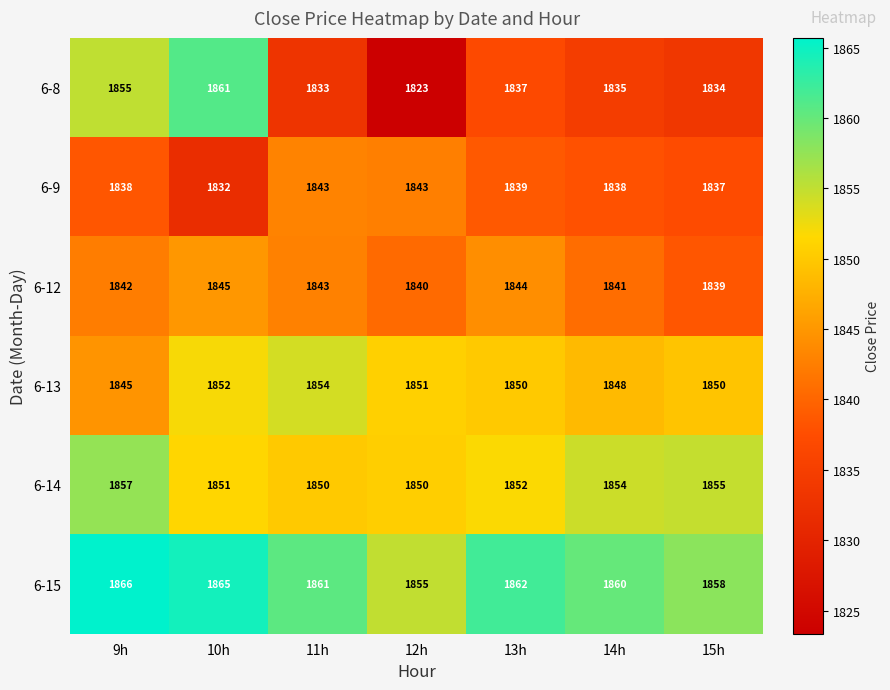

Read the 6-9 value at 12h, to the nearest 10.

1840